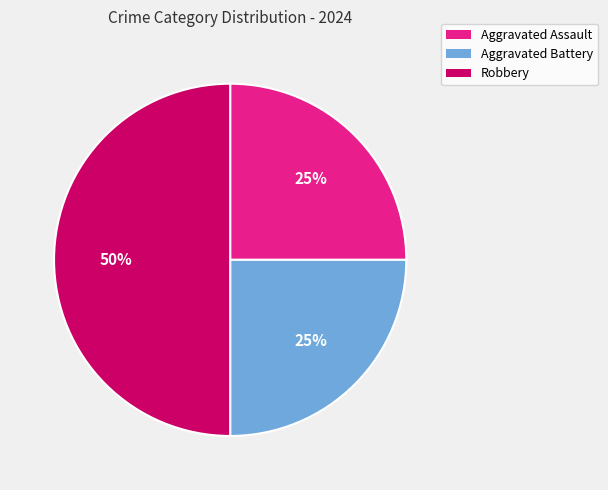

Count the number of slices in the pie.

3